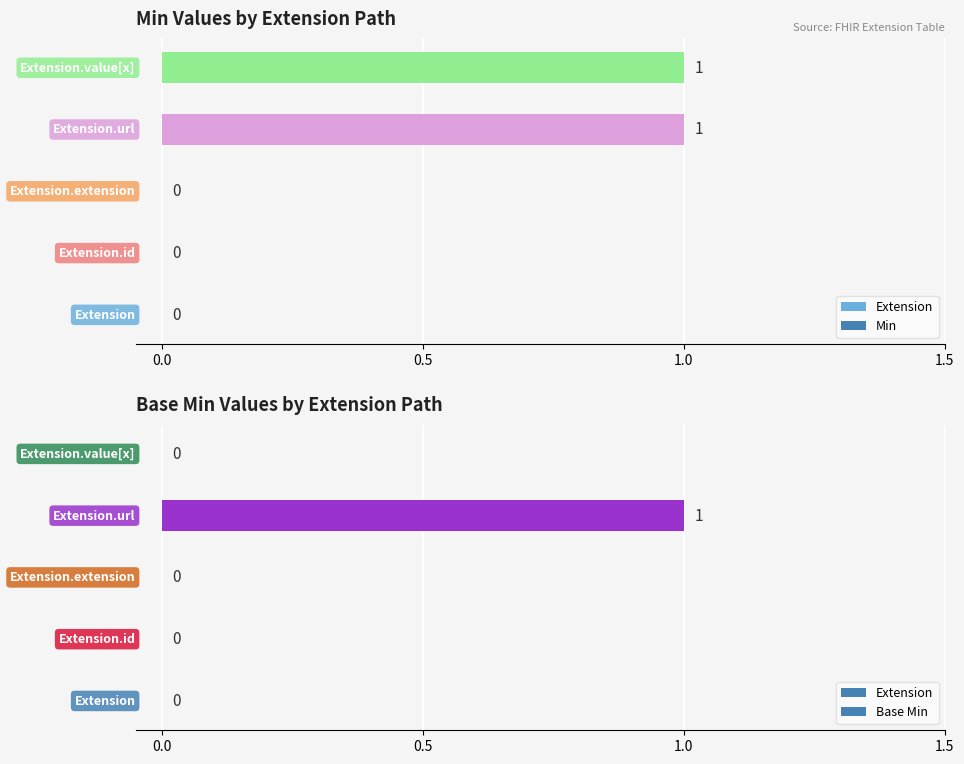

What is the highest value of the Min series?

1